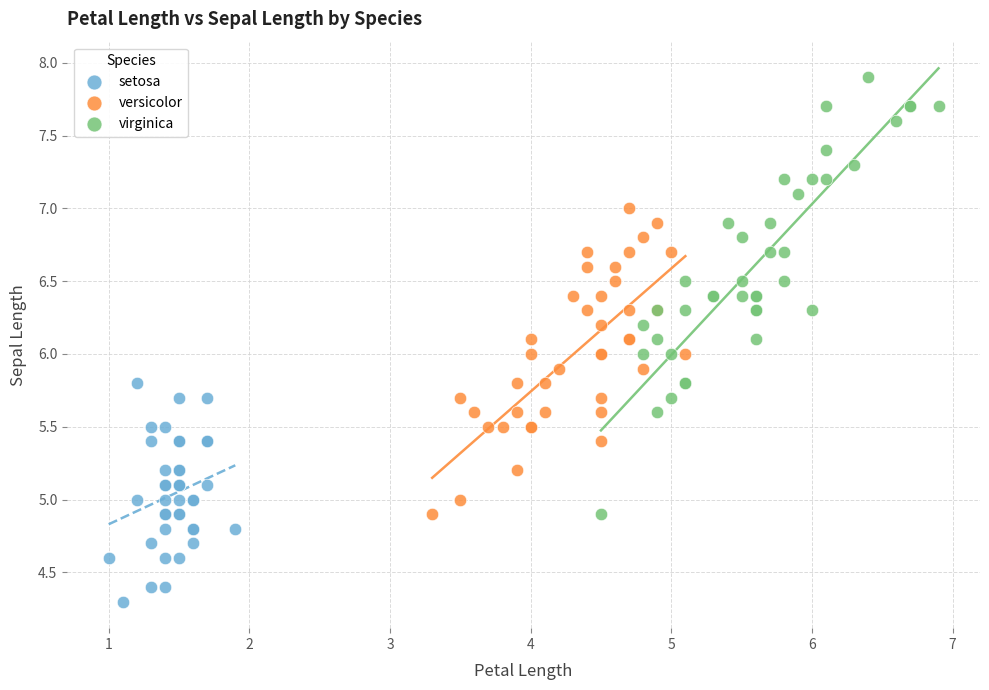

Which series reaches the maximum Y coordinate?

virginica